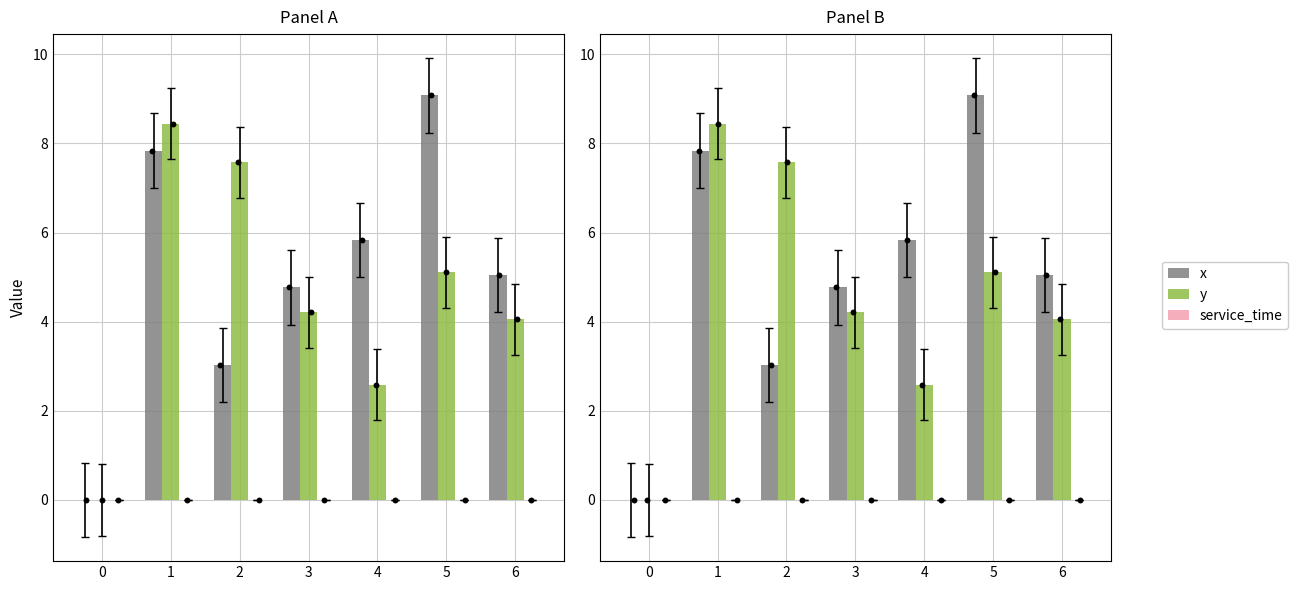

Is the value of y at 1 greater than the value of service_time at 3?

Yes